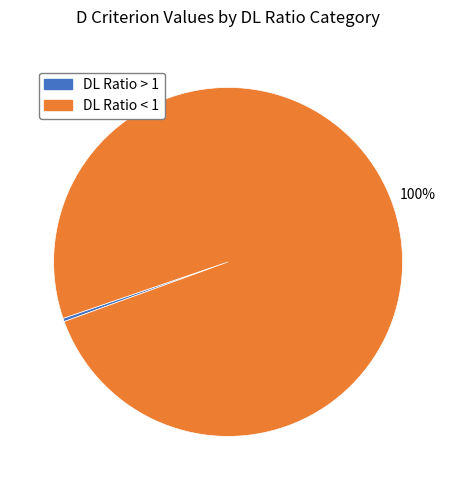

To the nearest percent, what is the average slice percentage?

50%